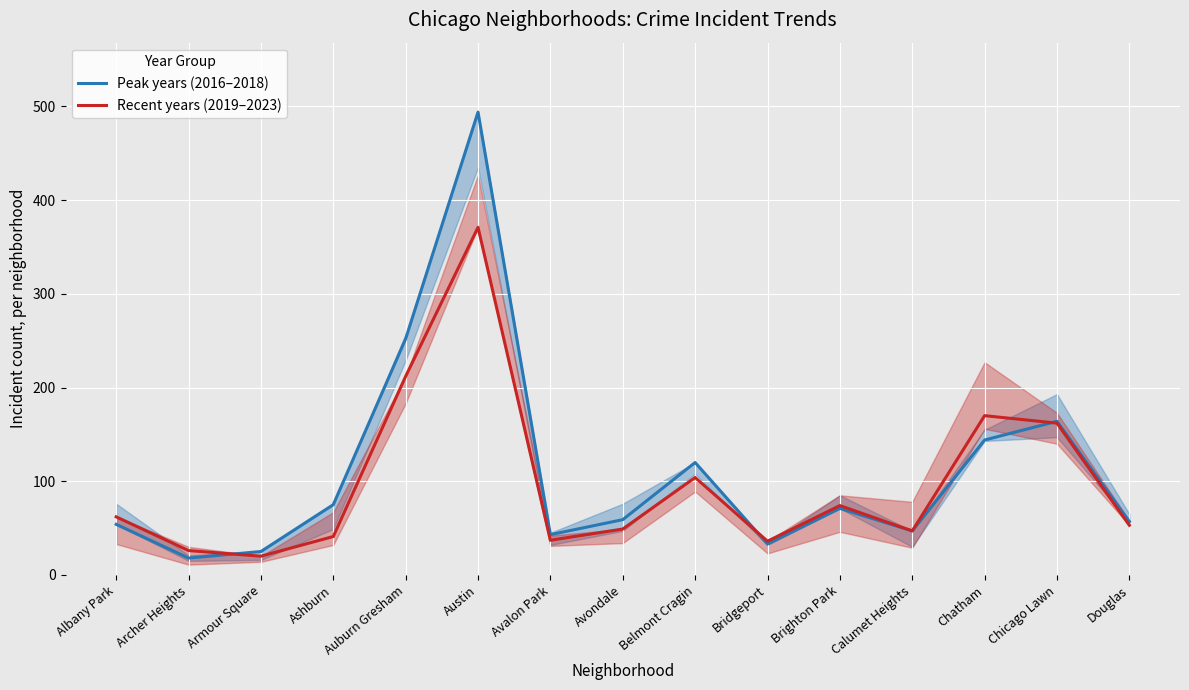

The Peak years (2016–2018) series shows 52 at Auburn Gresham. True or false?

False